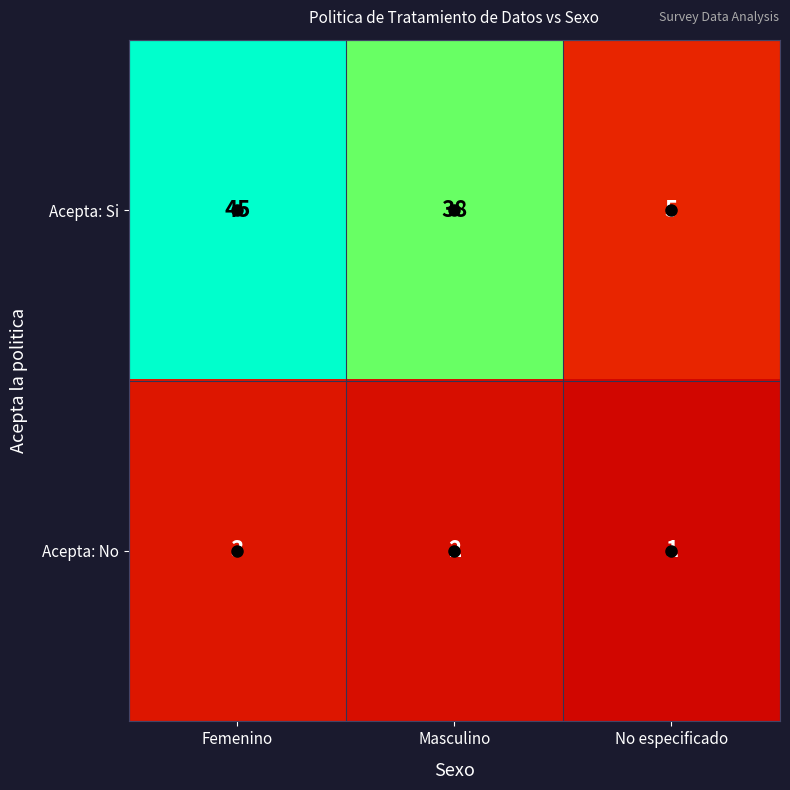

What is the difference between the Acepta: Si values at No especificado and Masculino?

33